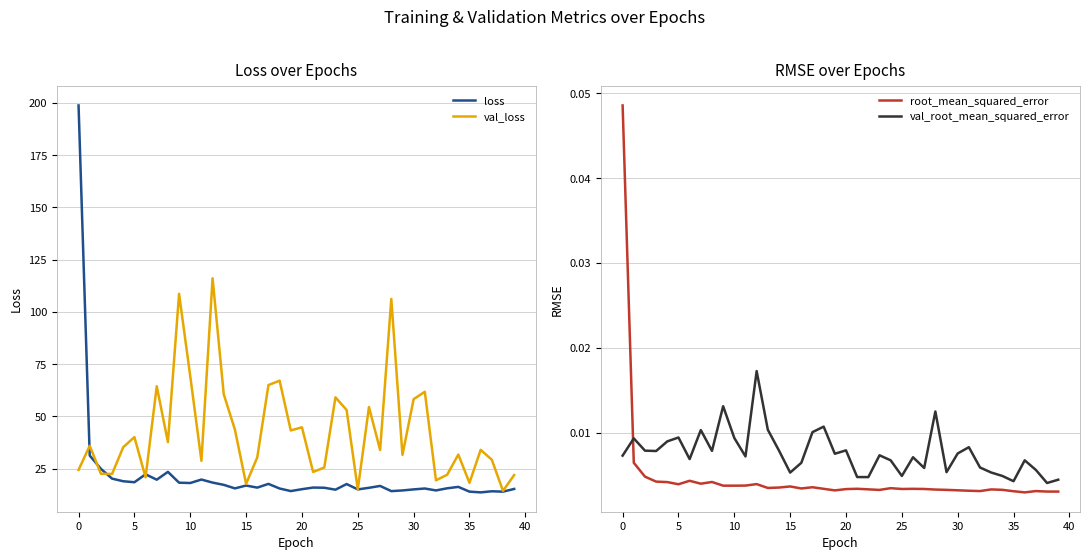

Which category has the lowest value across all series?

36